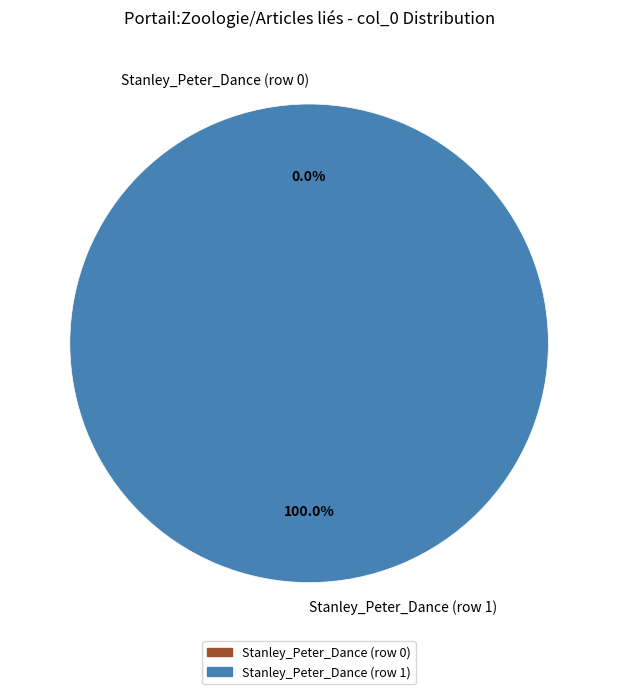

Rank the categories by value from lowest to highest.

Stanley_Peter_Dance (row 0), Stanley_Peter_Dance (row 1)